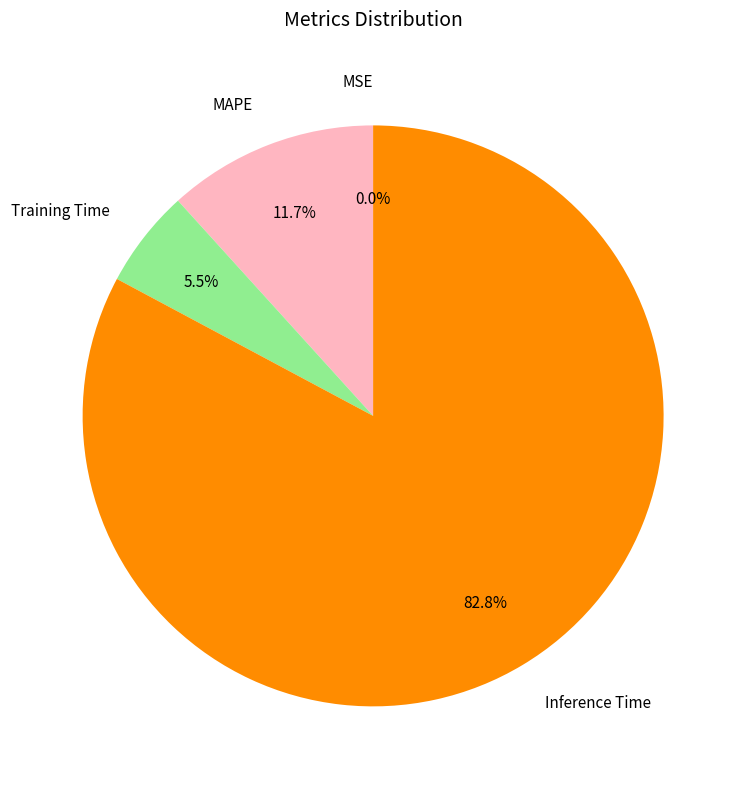

What percentage do MAPE and Training Time together represent?

17.2%